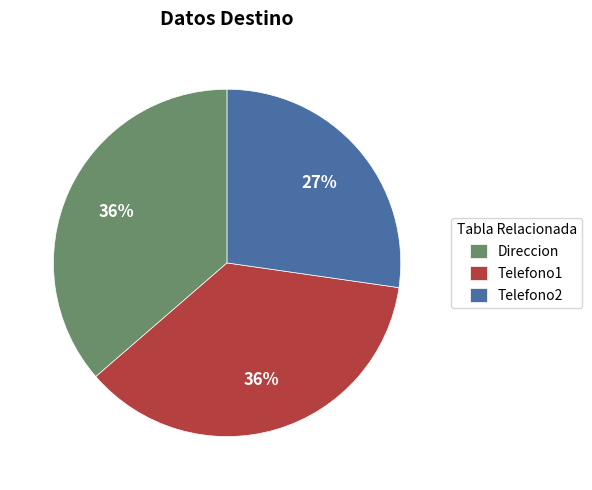

Is there a majority slice in this chart?

No